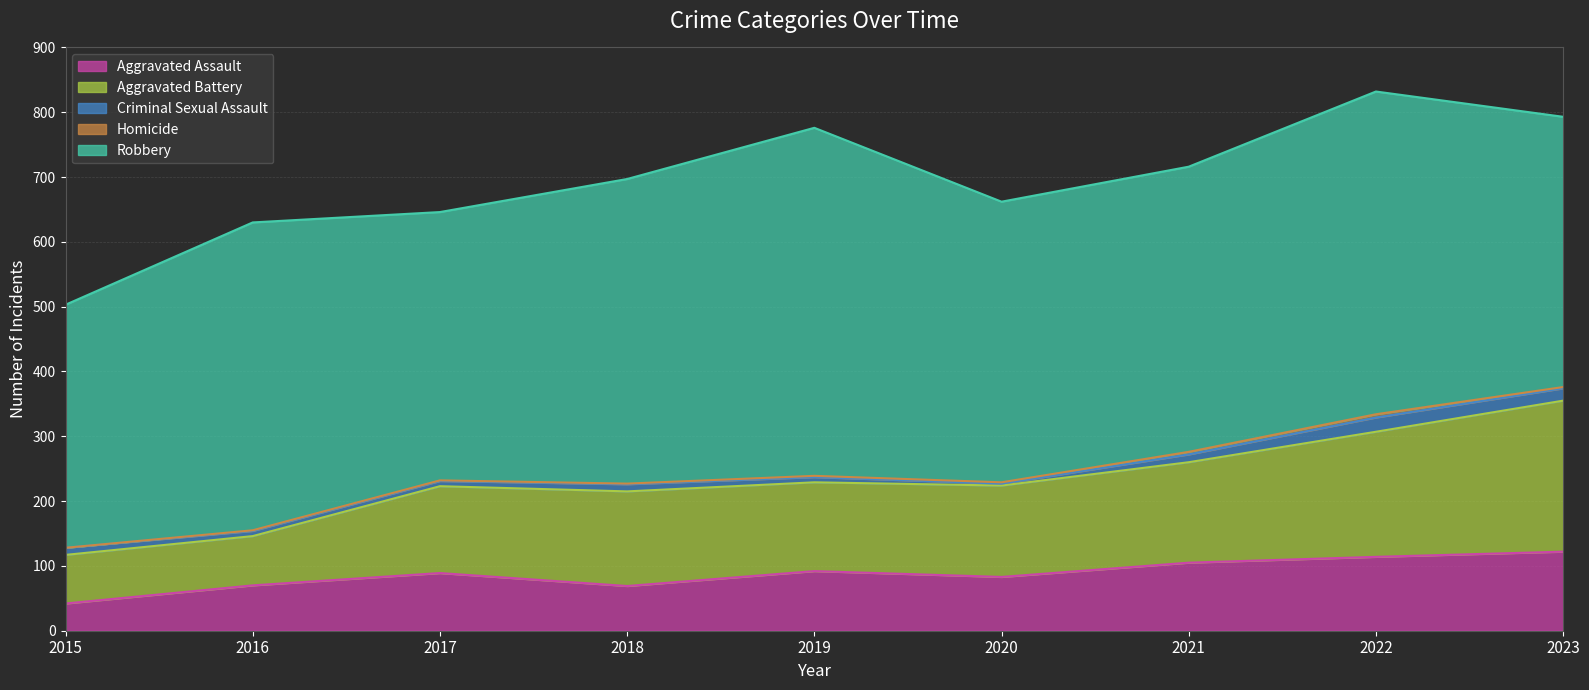

How many values in the Aggravated Battery series are below 141?

4